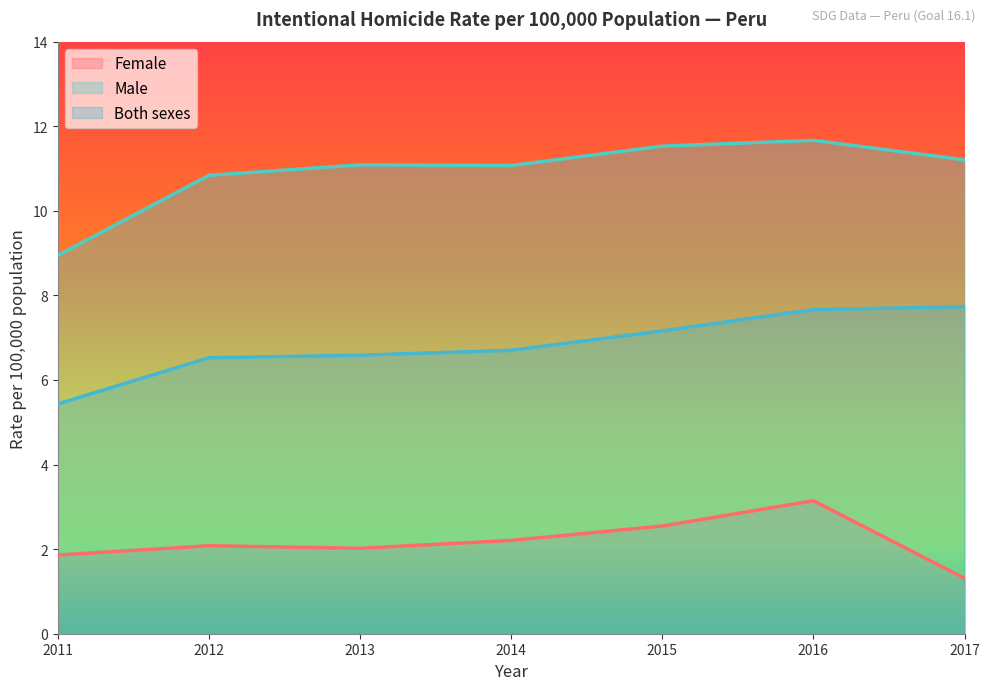

The value of Female at 2015 is 4.2. True or false?

False